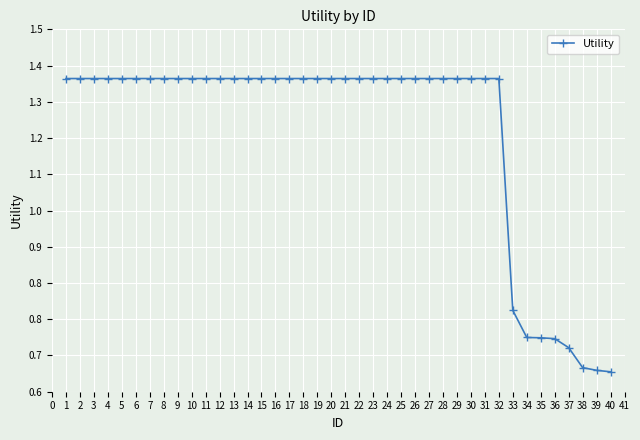

Is this an area chart (filled region under the line)?

No